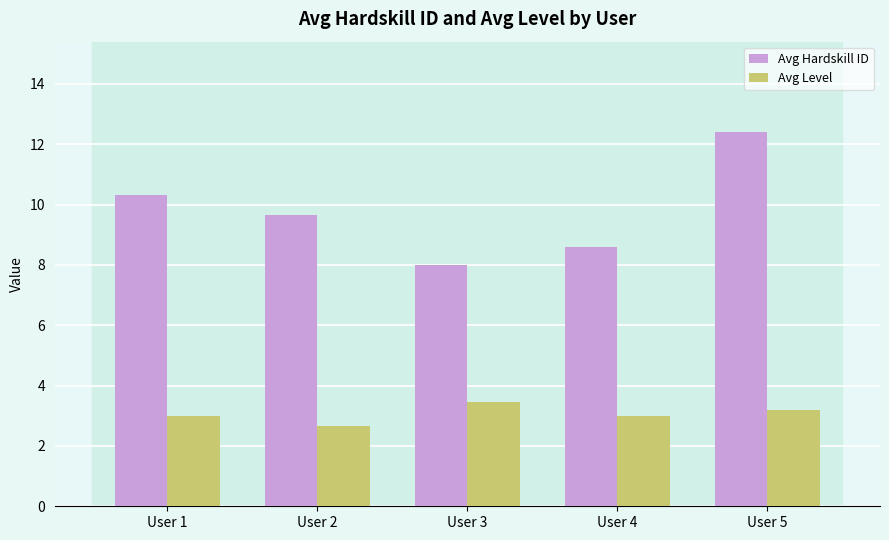

What is the average value of the Avg Hardskill ID series?

9.8